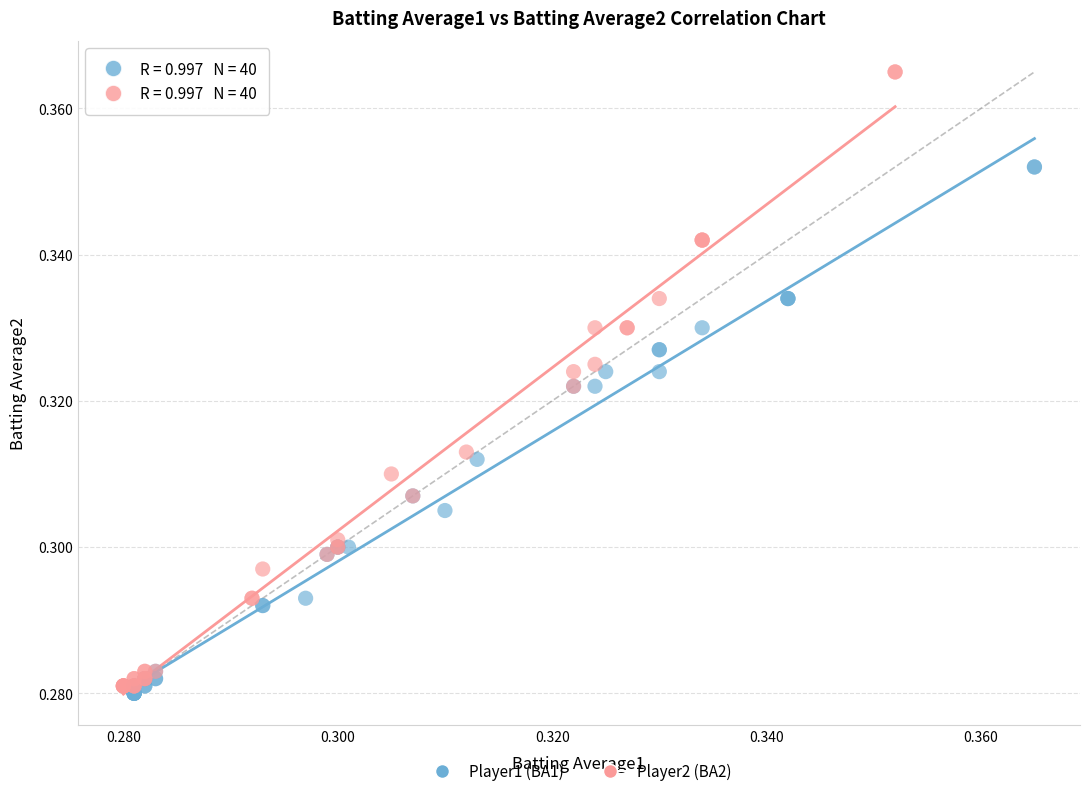

Which series has the largest Y range (max minus min)?

Player2 (BA2)